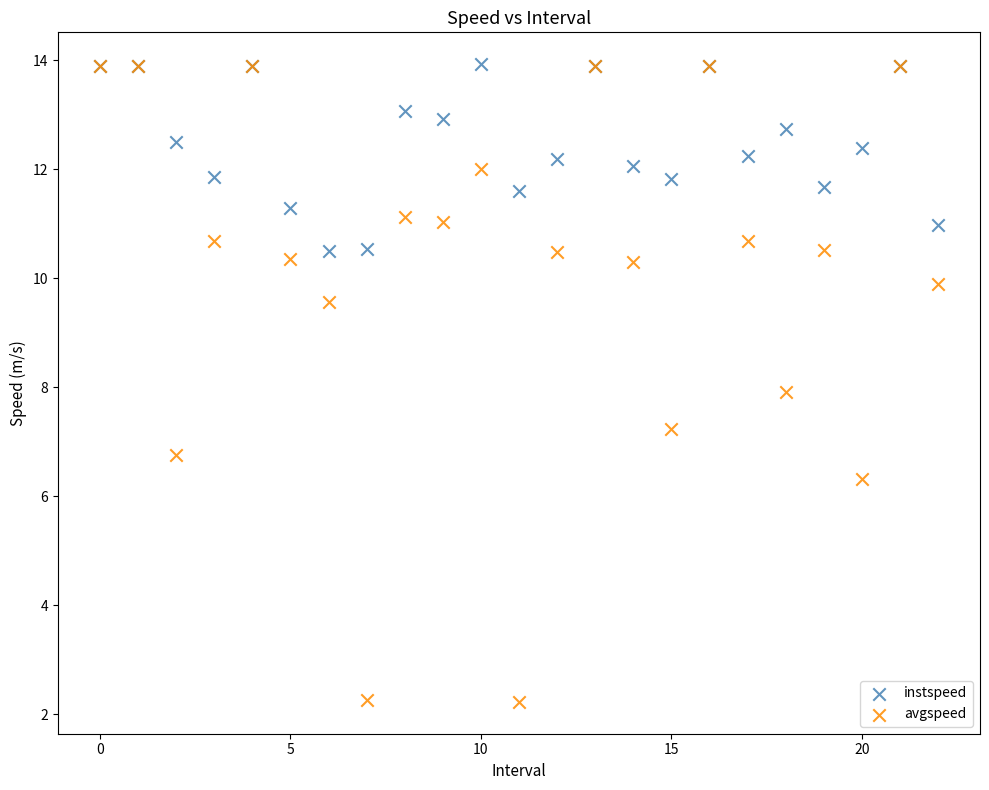

What are all the series names shown in the legend?

instspeed, avgspeed